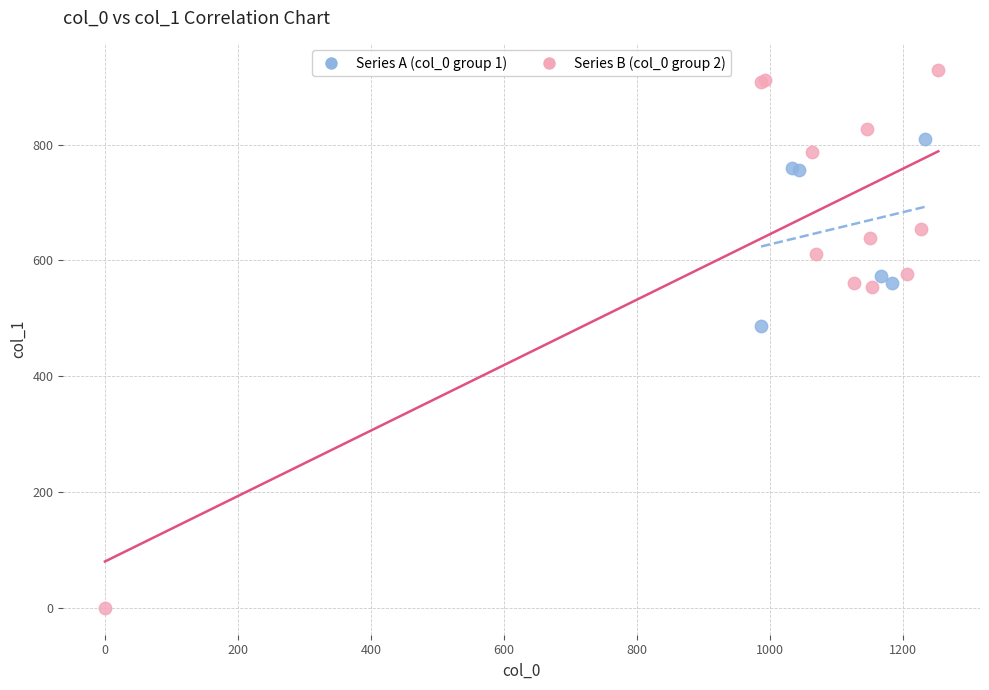

What are all the series names shown in the legend?

Series A (col_0 group 1), Series B (col_0 group 2)